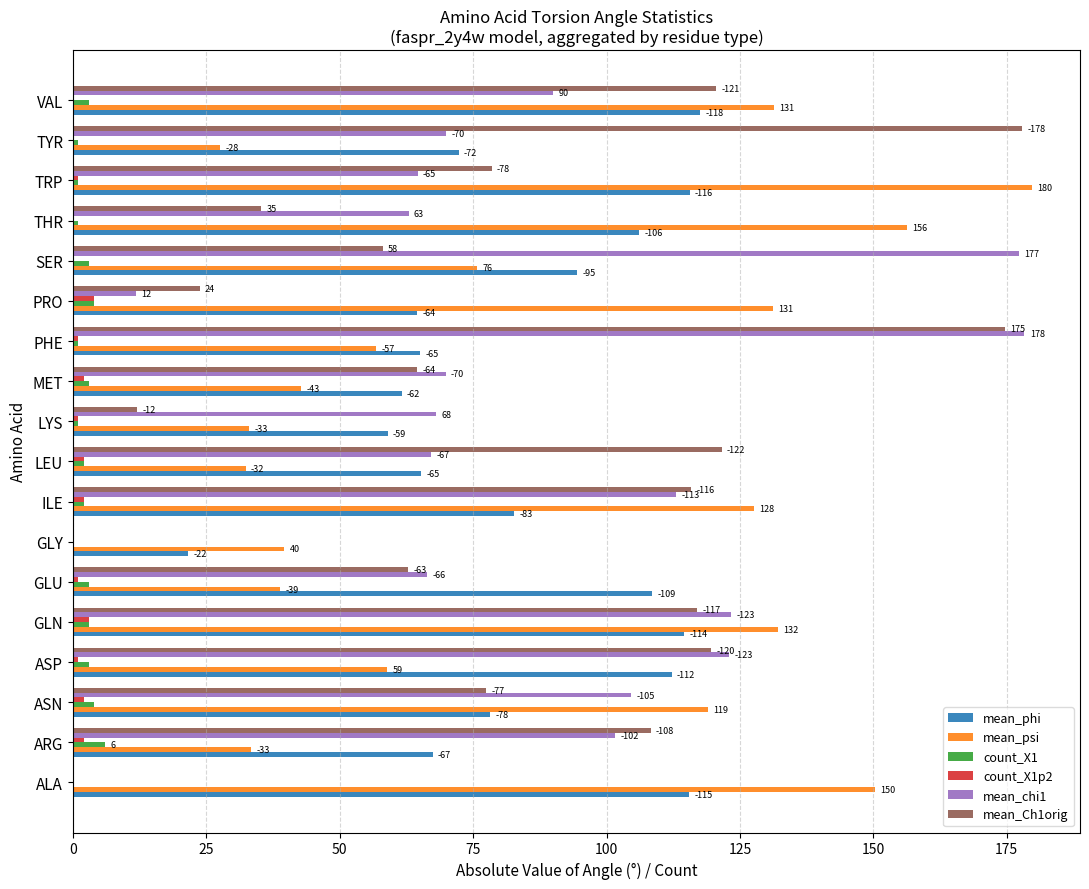

What is the value of the count_X1p2 bar at the 12th from the left?

1.0